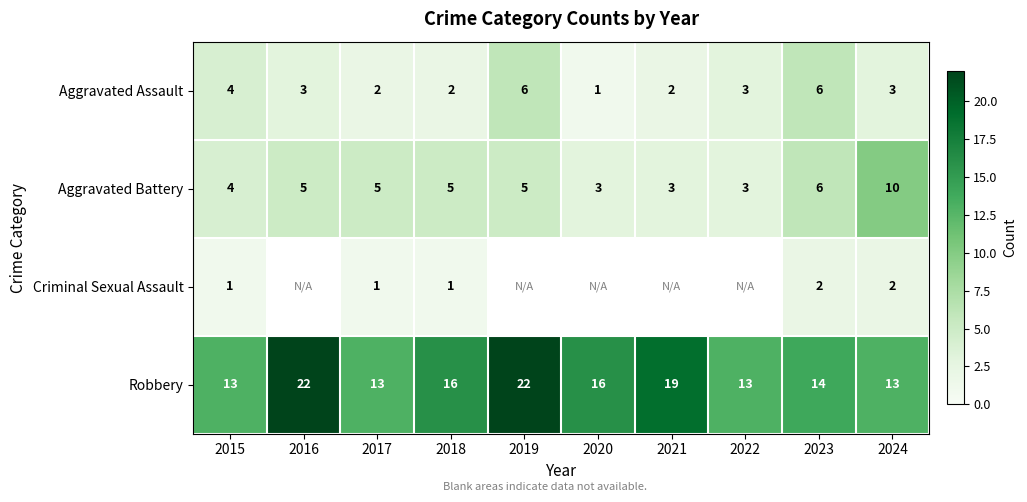

What is the sum of all Aggravated Assault values?

32